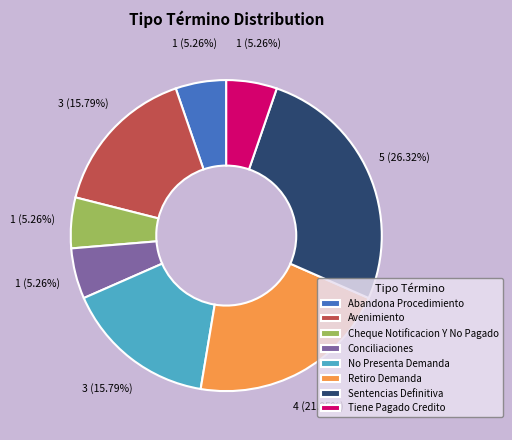

To the nearest percent, what is the difference between the largest and smallest slice percentages?

21%